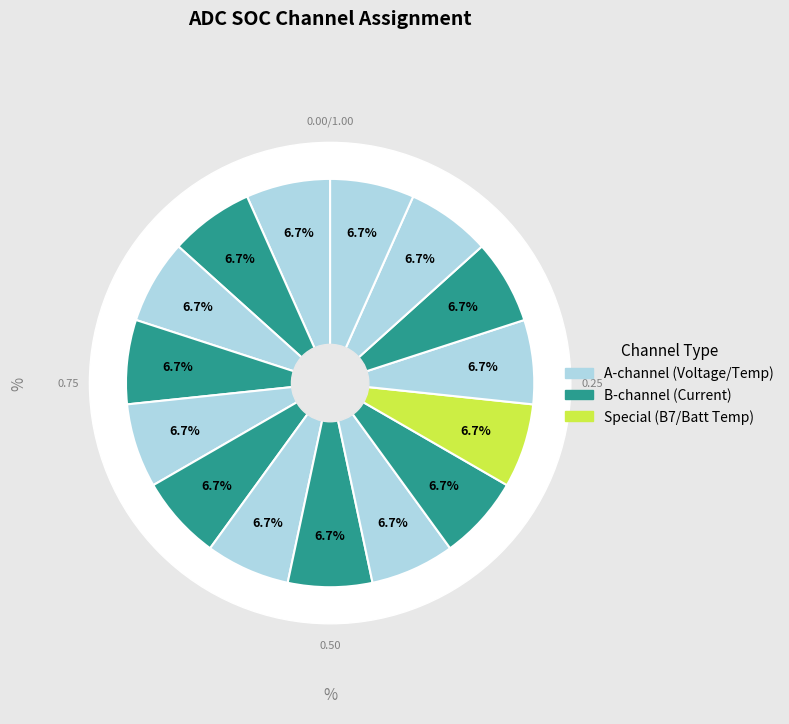

Which category has the biggest portion of the pie?

None